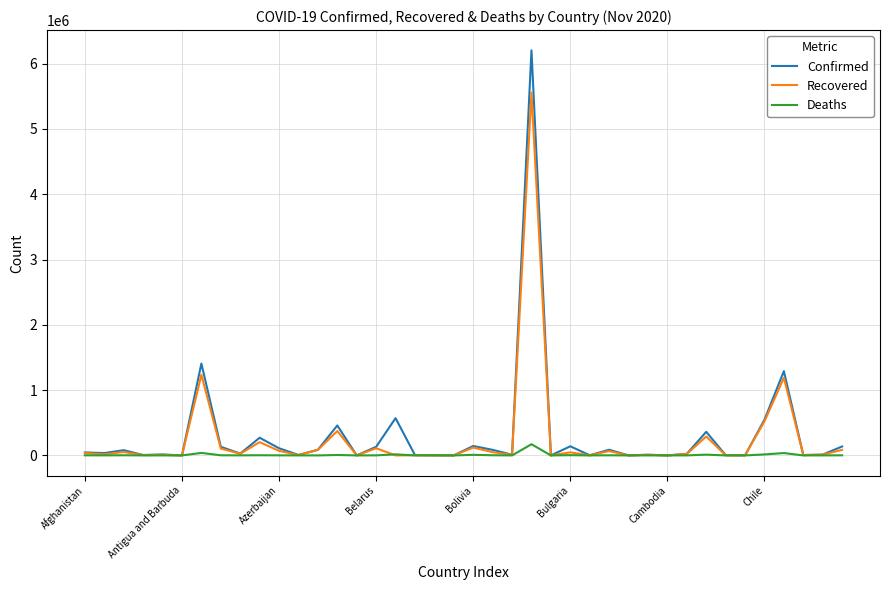

Rank the series by their maximum value, from lowest to highest.

Deaths, Recovered, Confirmed